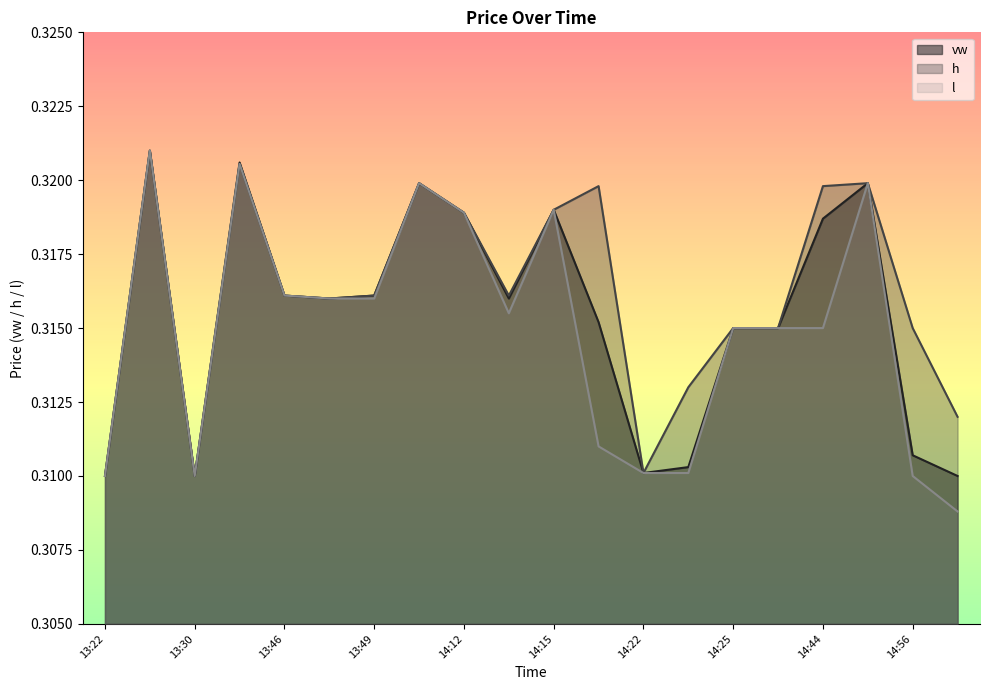

True or false: h and l cross at least once.

False